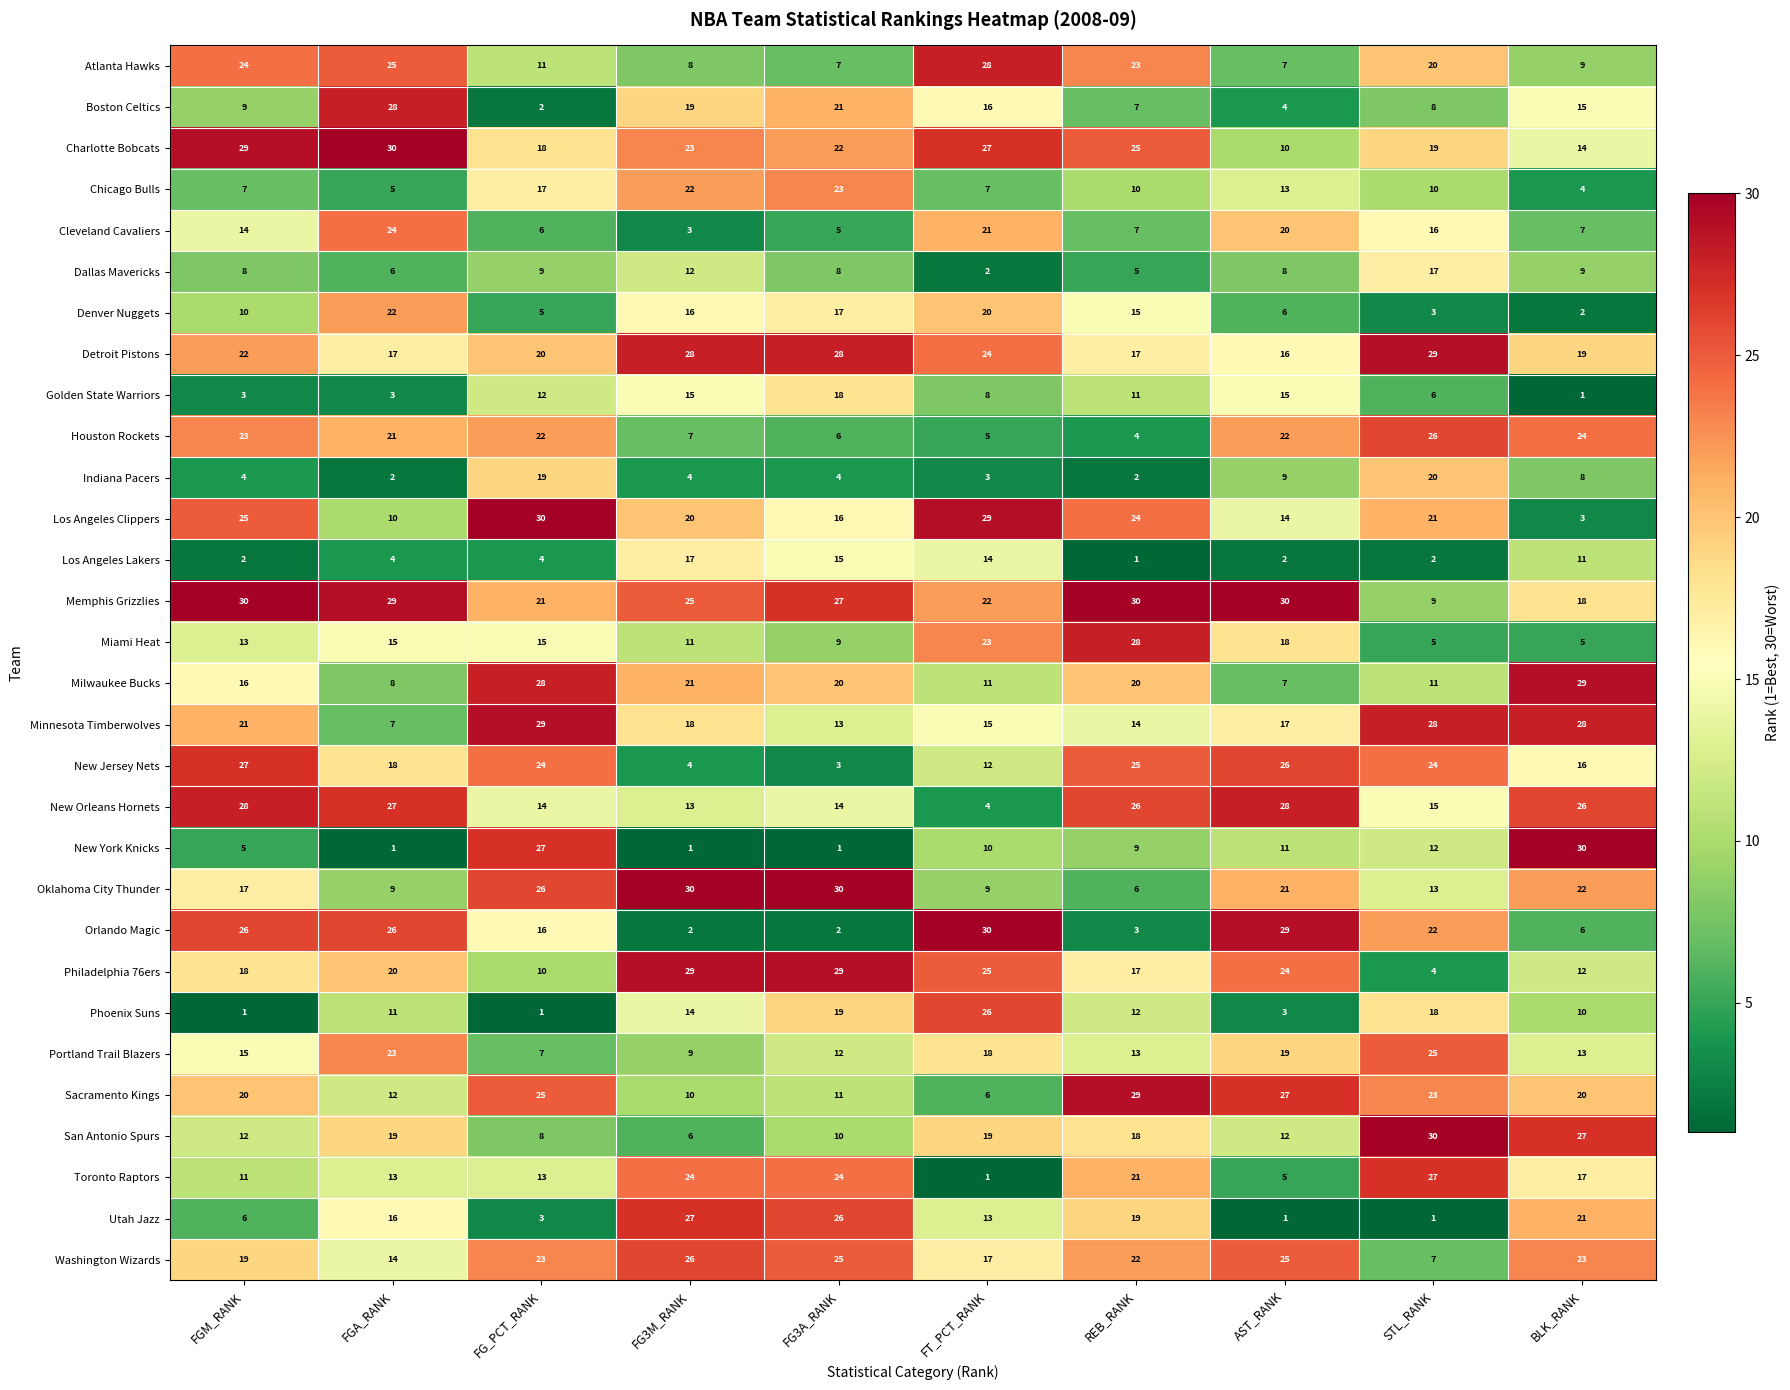

What is the highest value of the New Orleans Hornets series?

28